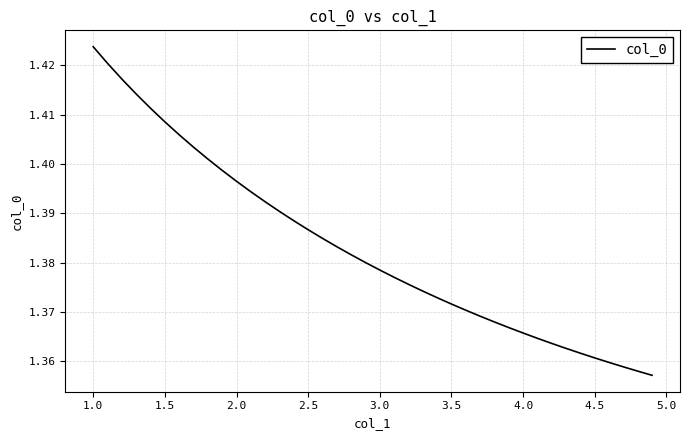

Does the chart have visible grid lines?

Yes